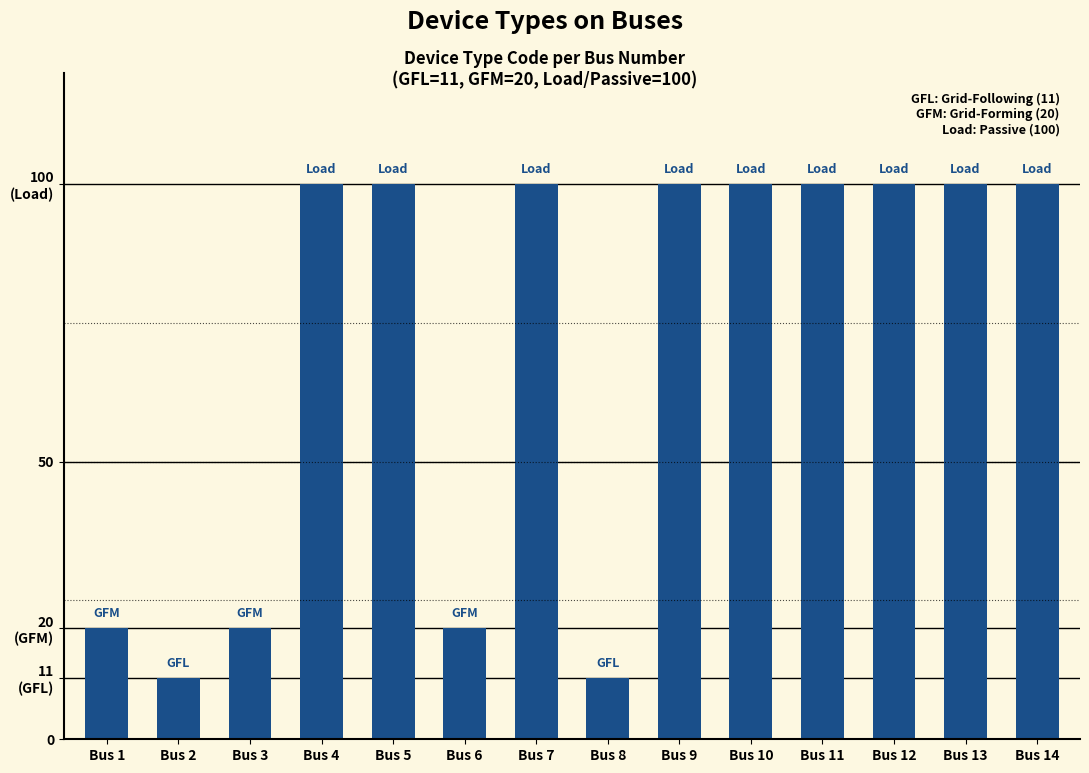

How many distinct data groups are displayed?

1